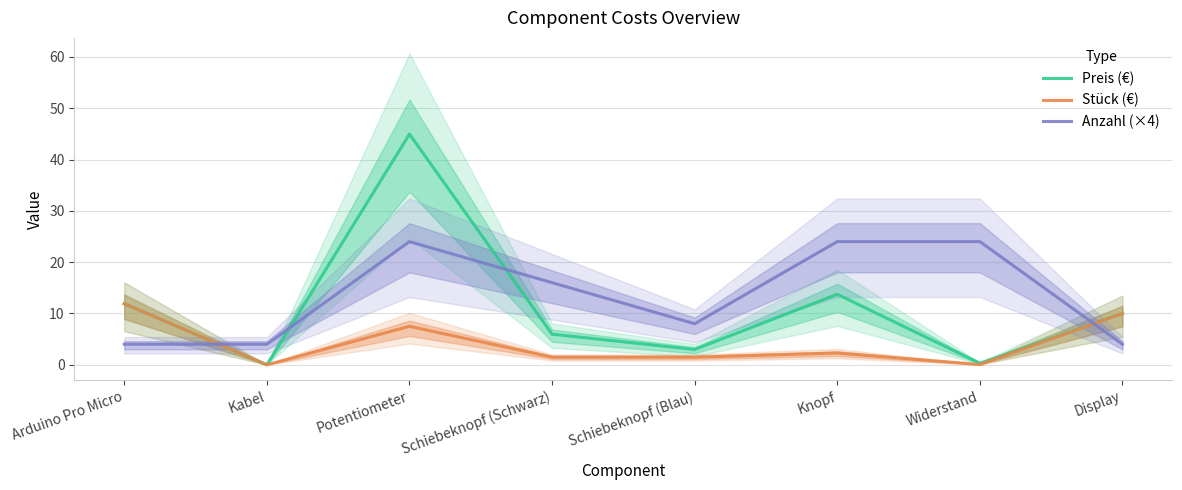

True or false: Stück (€) and Preis (€) intersect in this chart.

False